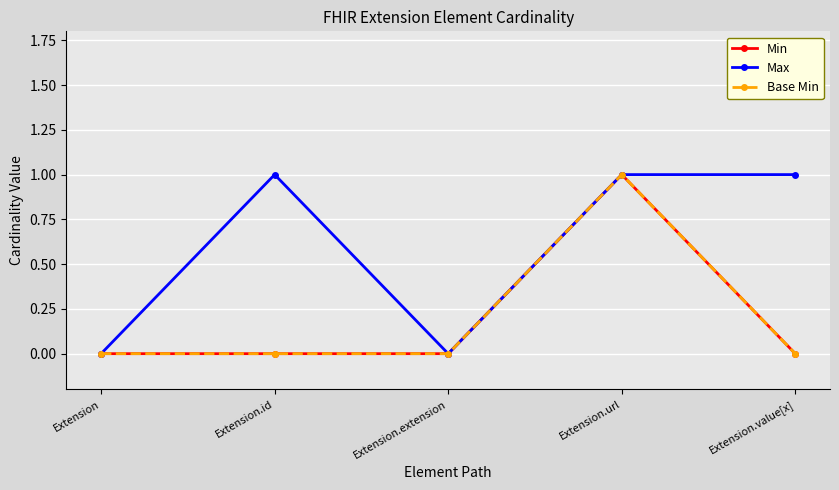

The value of Base Min at Extension.id is 1. True or false?

False